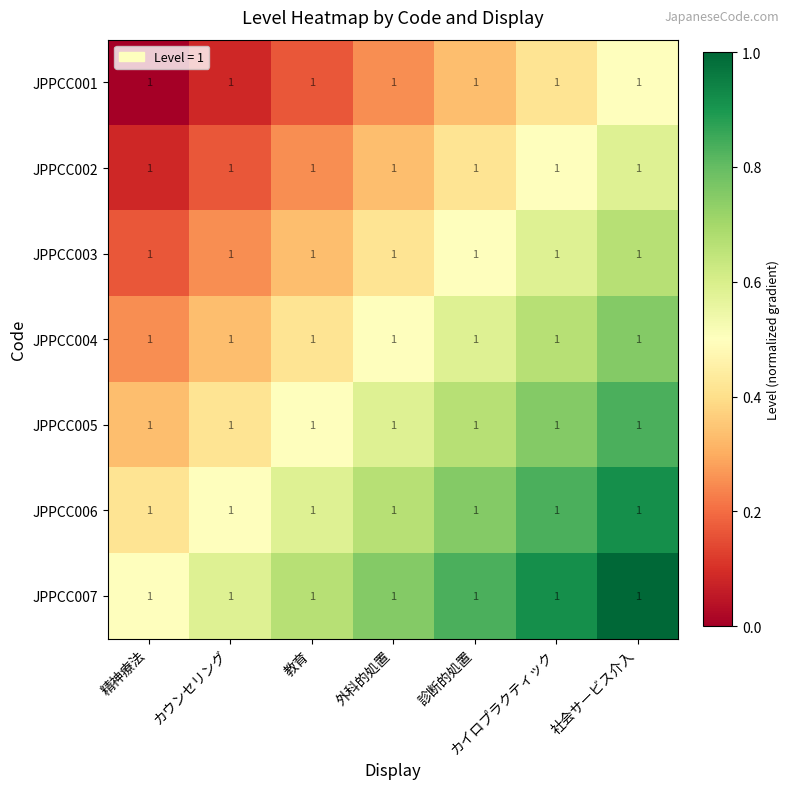

What is the total value across all series at 社会サービス介入?

5.2